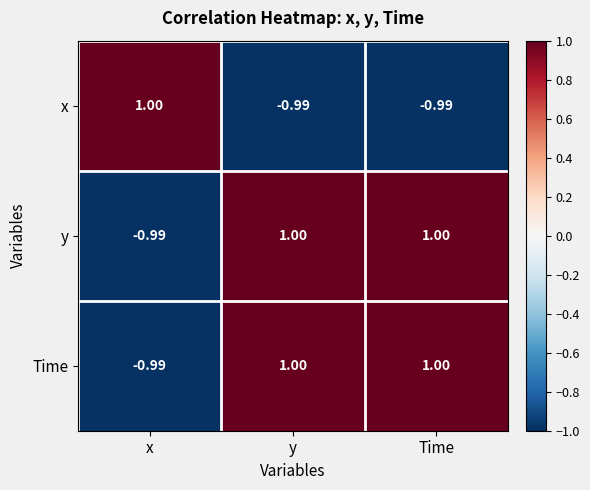

At which label is Time closest to 0?

x